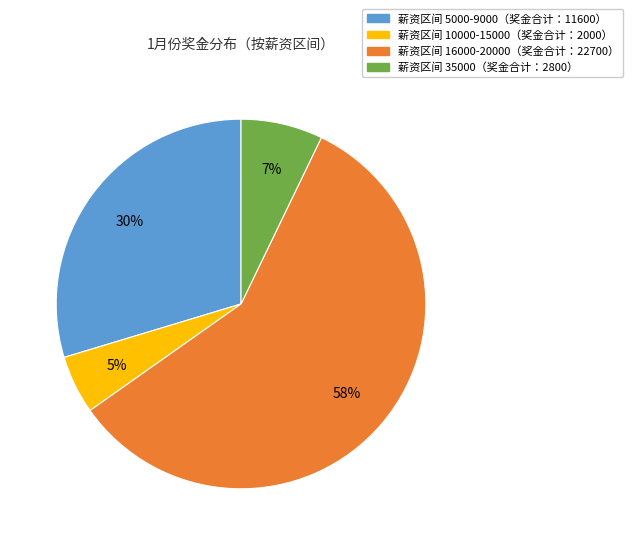

To the nearest percent, what is the difference between the largest and smallest slice percentages?

53%